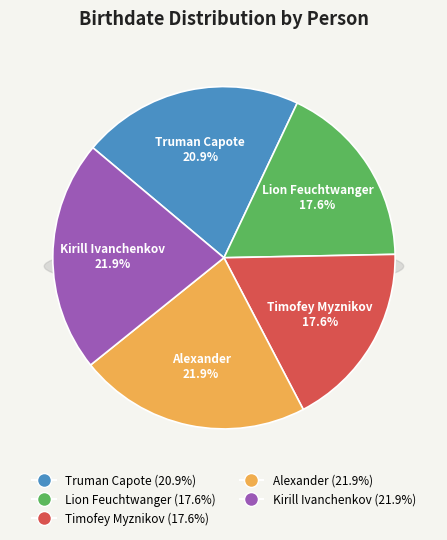

Which slice is the largest?

Alexander